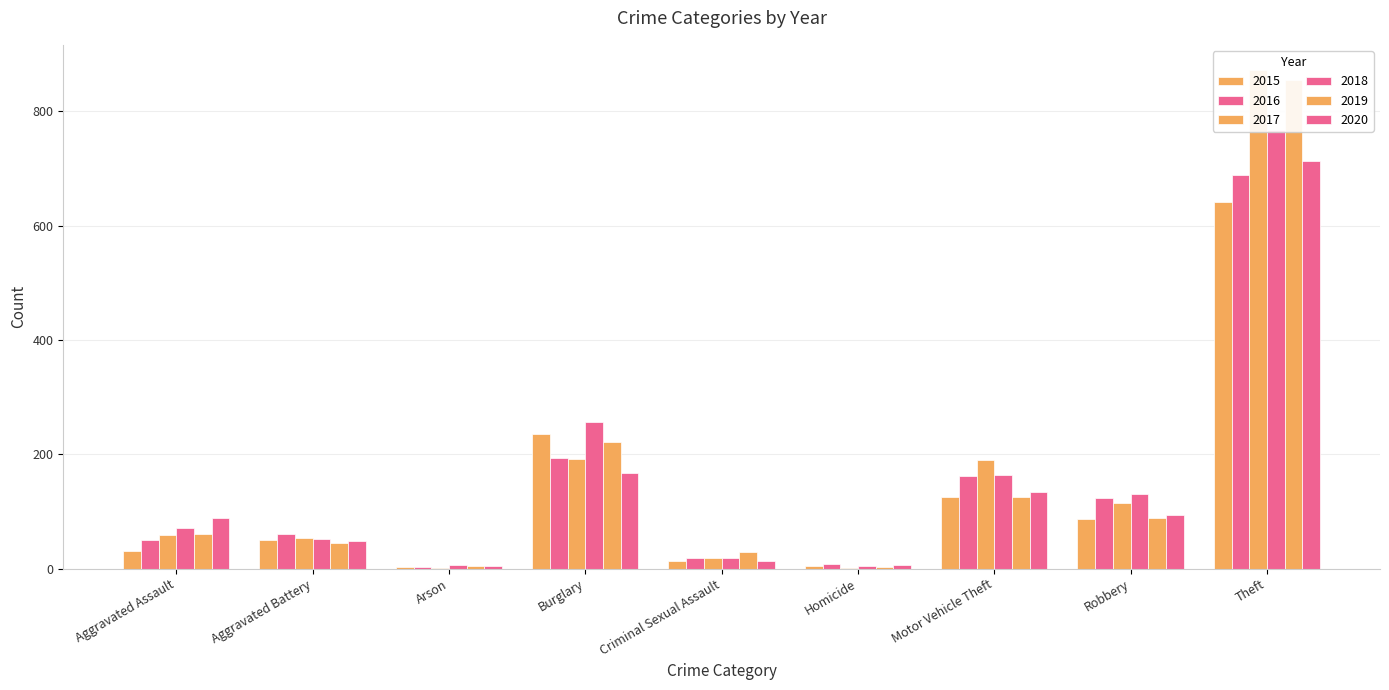

Is it true that 2020 equals 94 at Robbery?

True